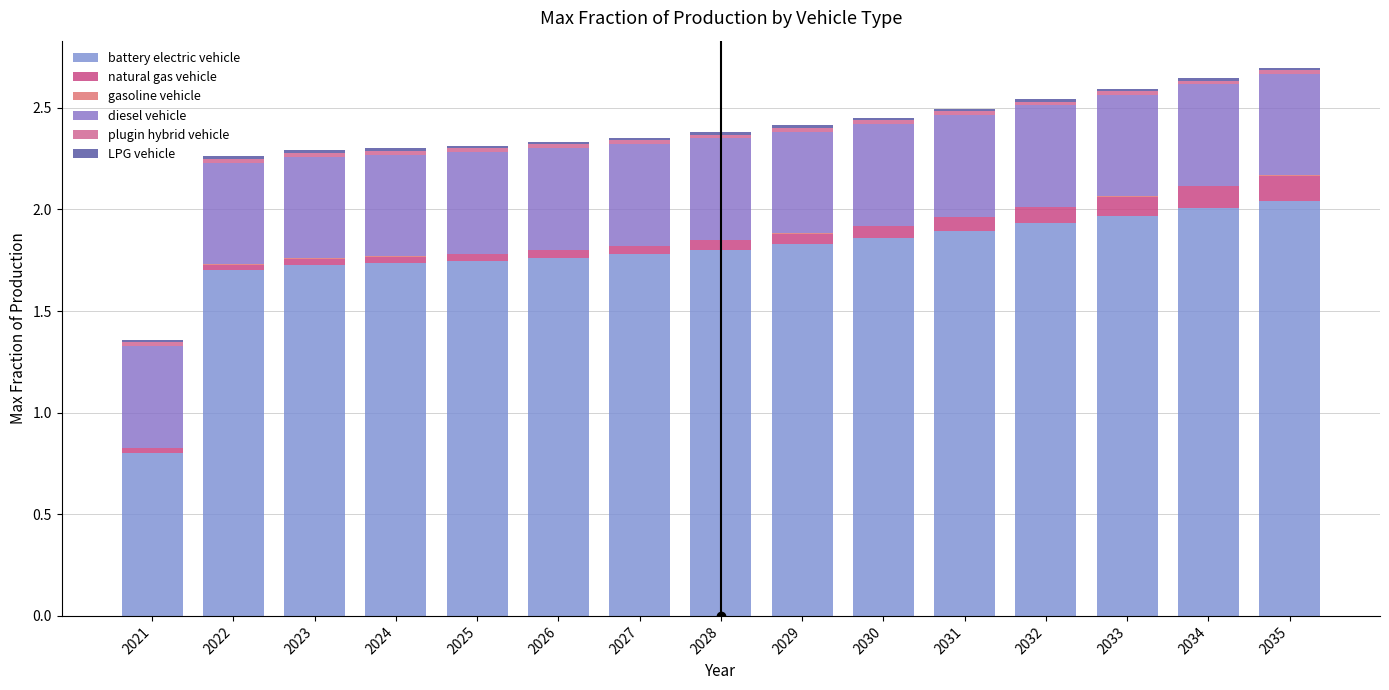

Does the chart contain stacked bars?

Yes